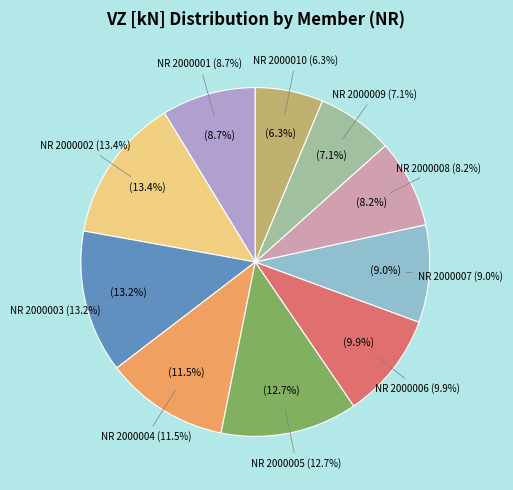

Is there a majority slice in this chart?

No